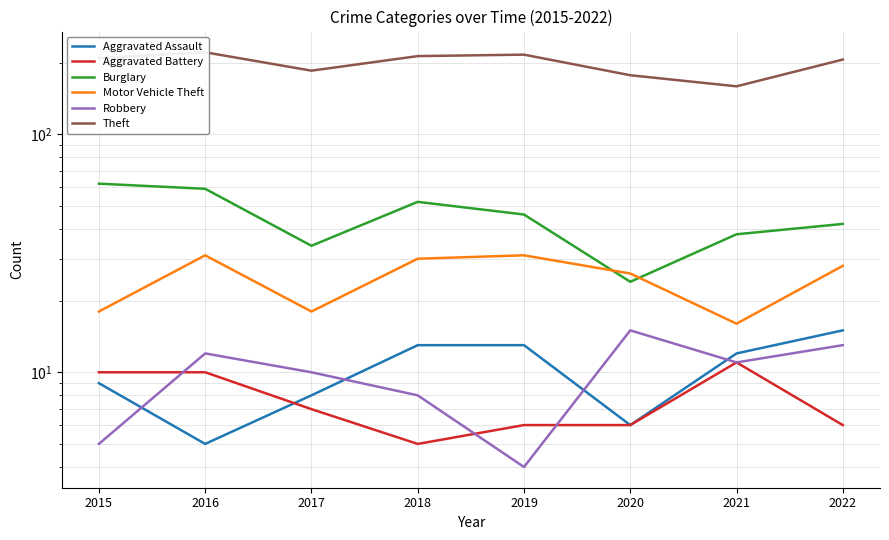

What is the difference between the maximum and minimum values in the Aggravated Assault series?

10